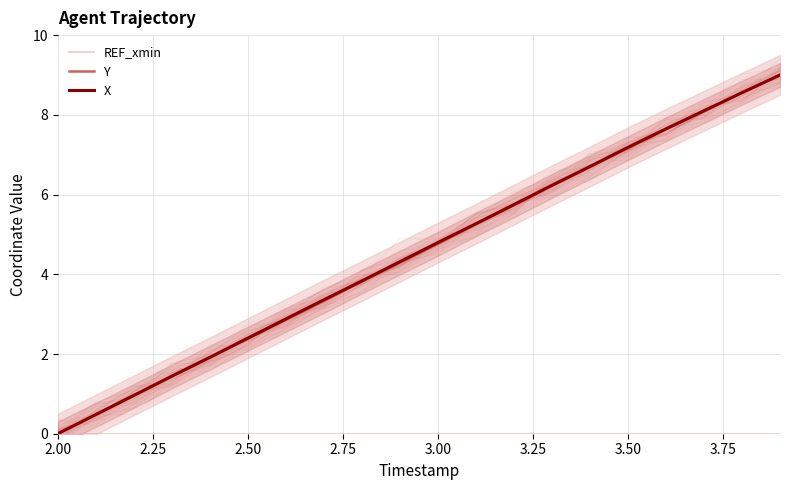

How many lines are shown in the chart?

3